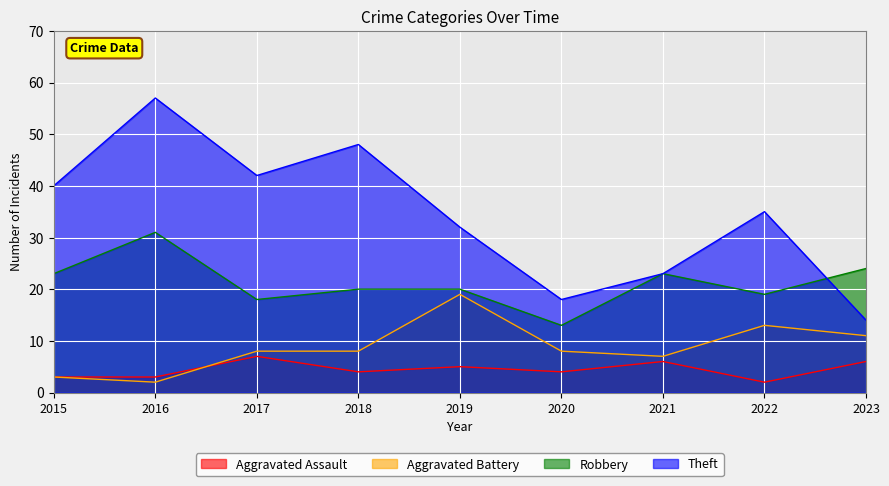

How many lines are shown in the chart?

4